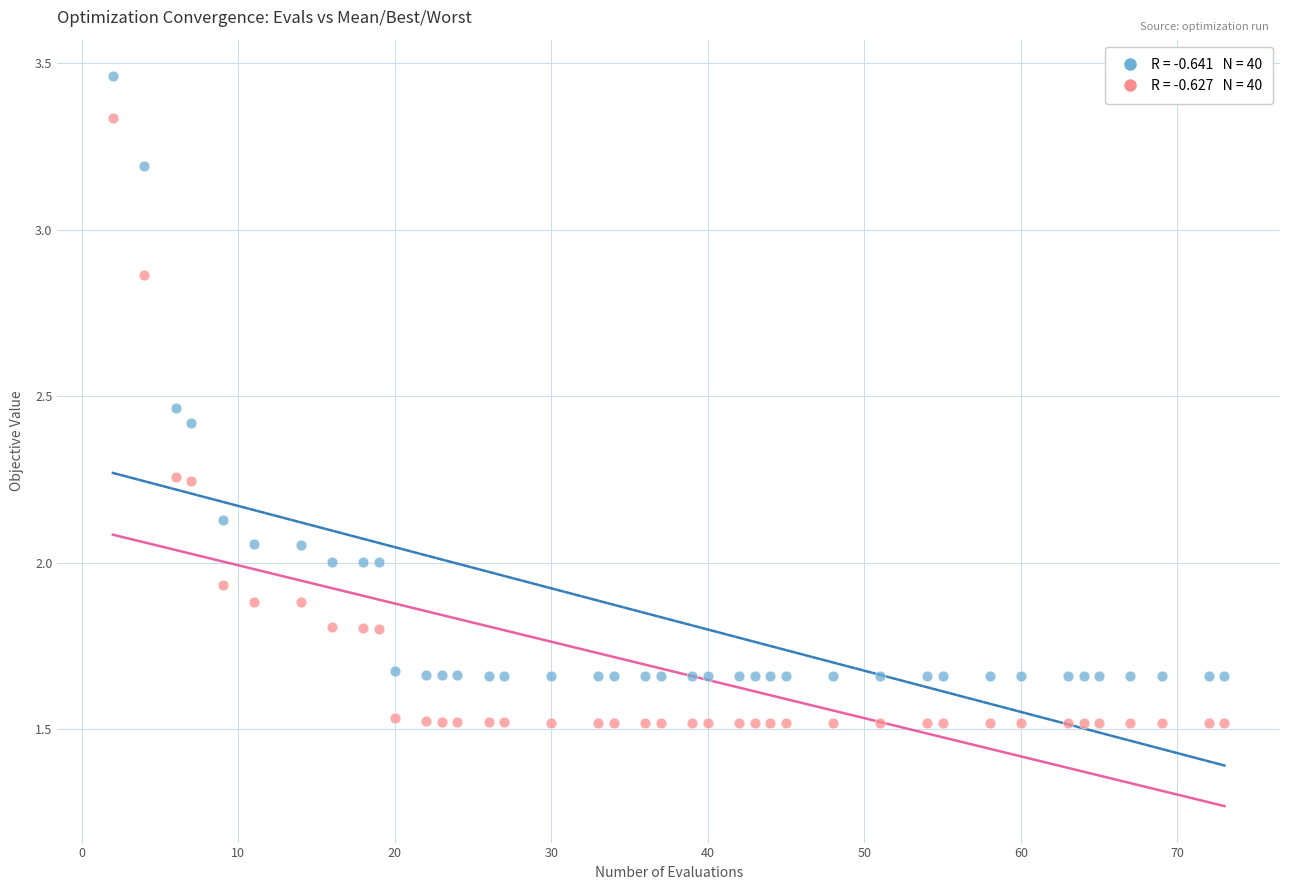

Across all data points, what is the range of X values (max minus min)?

71.0